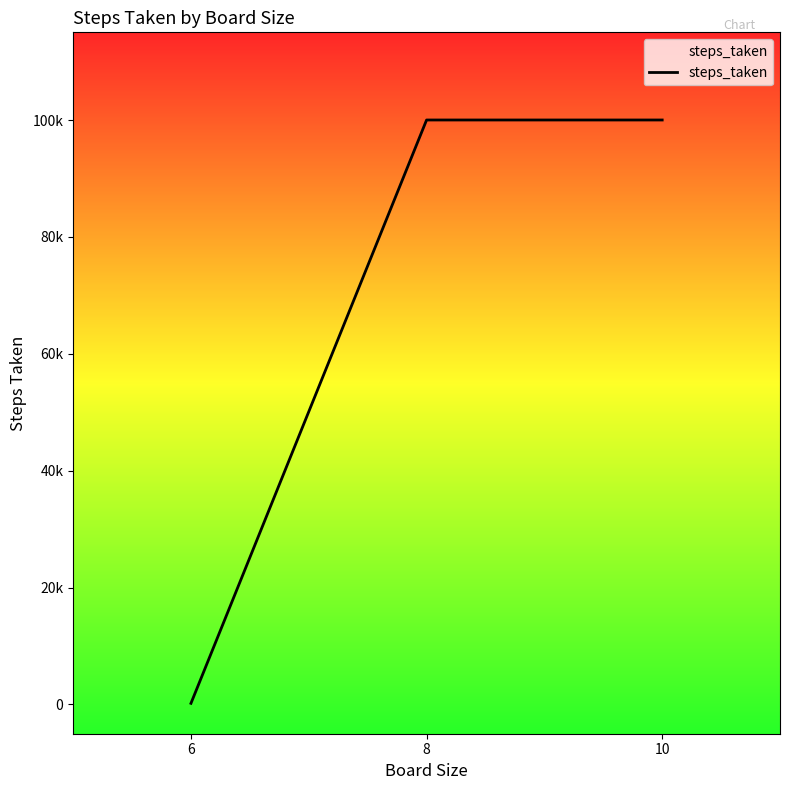

Does the chart display data point markers on the line(s)?

No